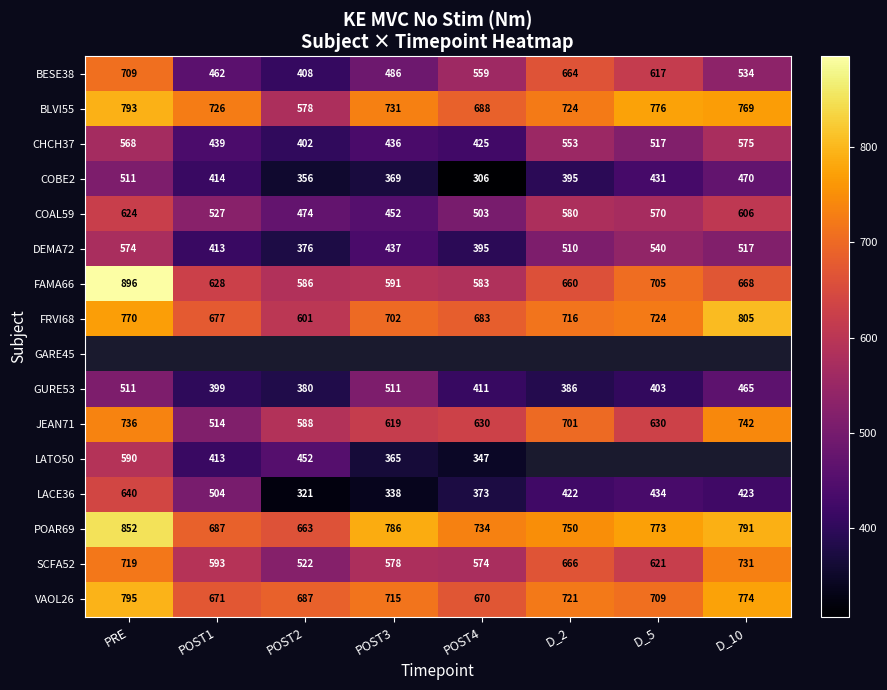

The value of FAMA66 at D_5 is 465. True or false?

False